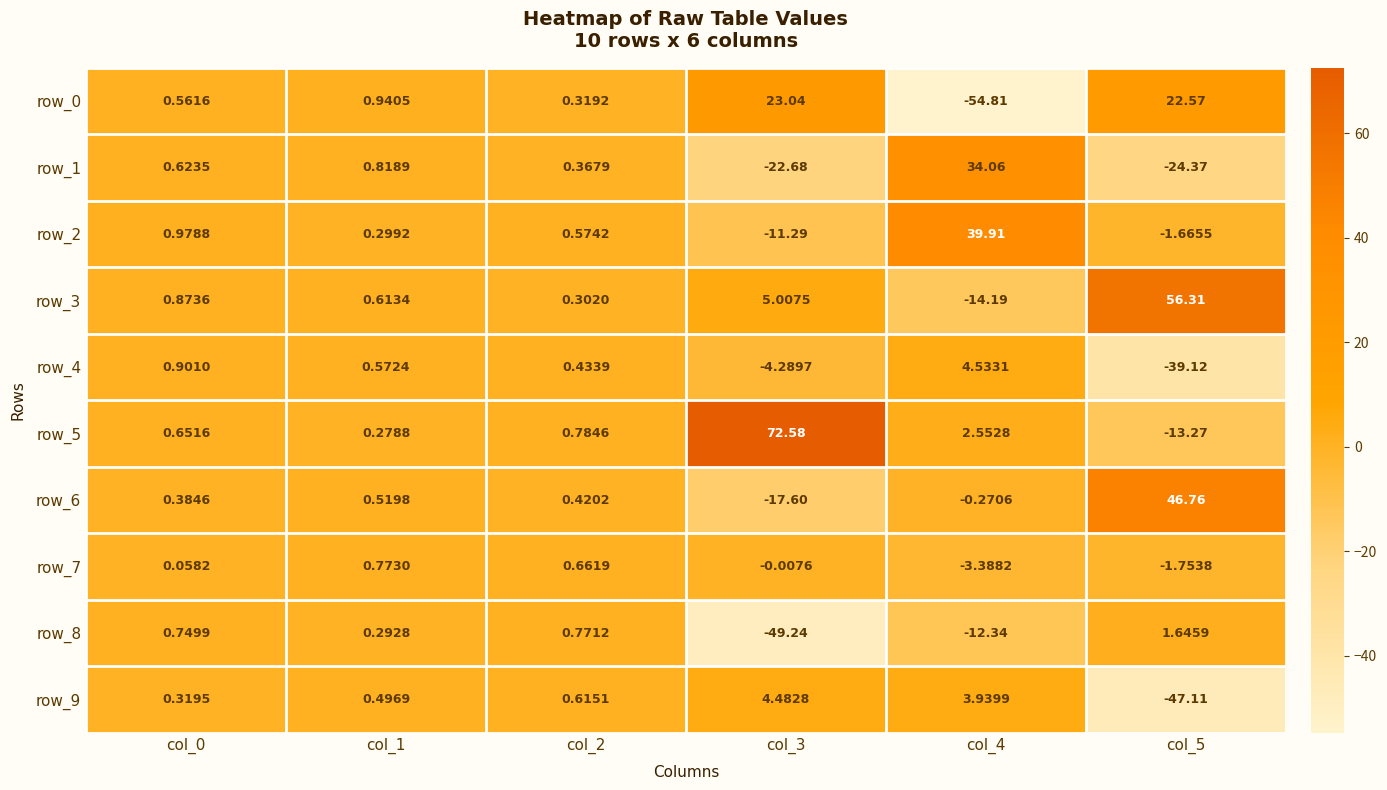

At which label does row_3 reach its peak?

col_5